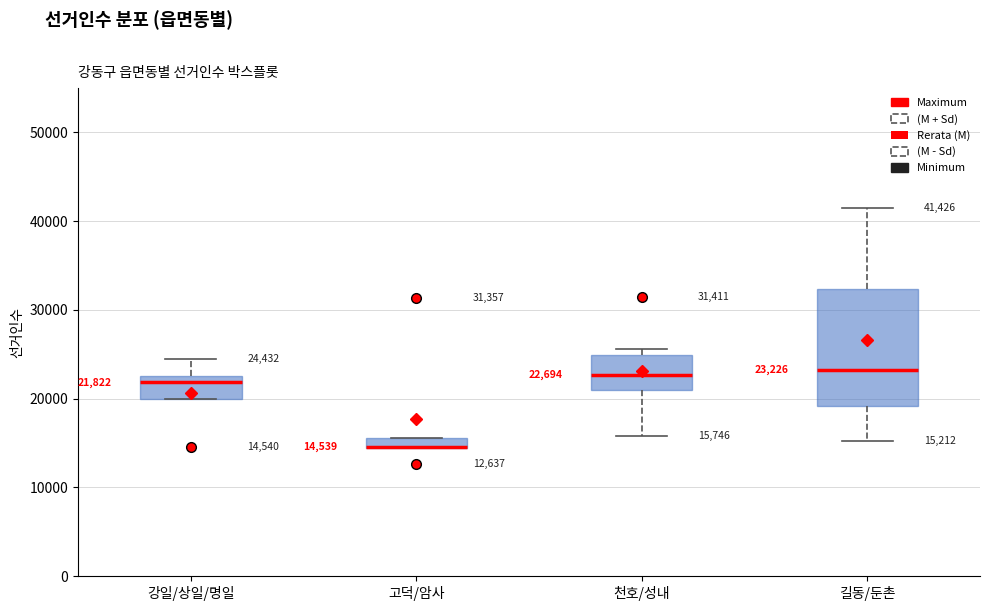

Comparing the boxes themselves (not the whiskers), which one is the tallest?

길동/둔촌